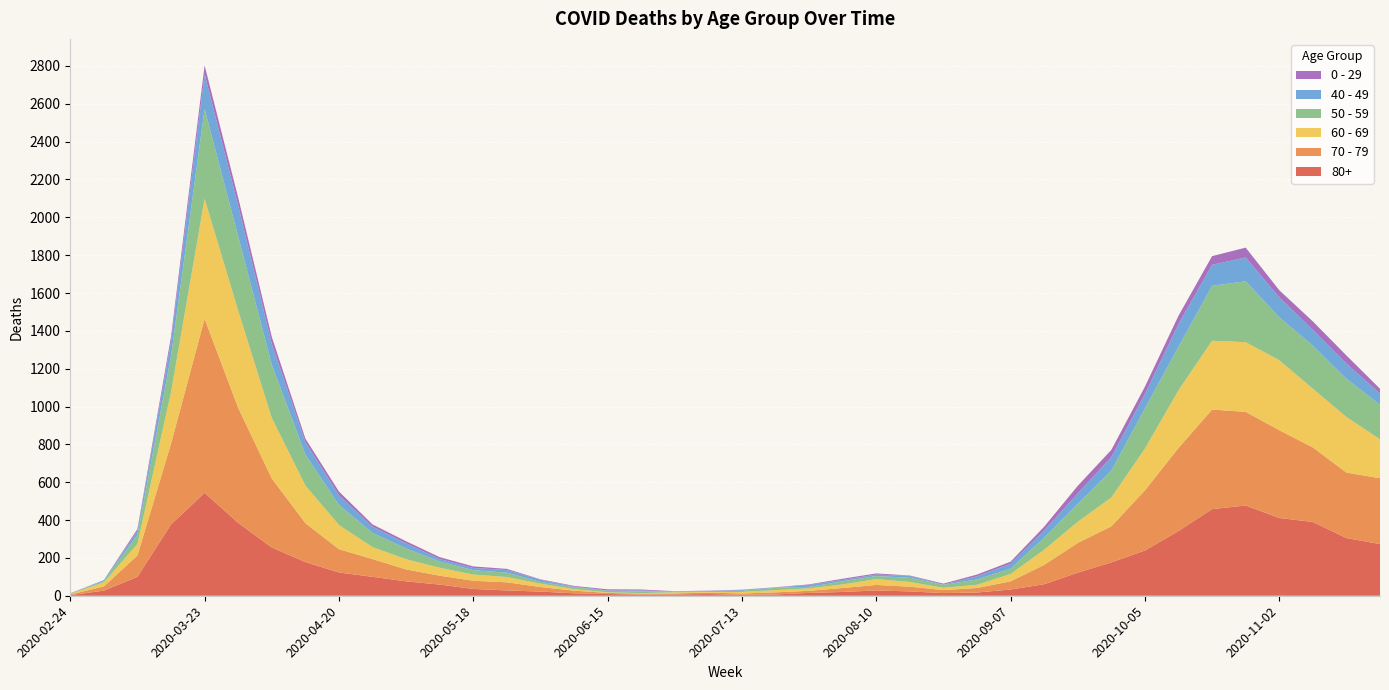

Reading left to right, extract all data points from this chart.

80+: 3	27	100	377	544	385	255	178	123	100	76	59	36	28	22	13	9	6	7	9	5	7	15	20	28	23	14	17	33	61	122	176	239	342	458	477	411	390	305	273
70 - 79: 4	22	113	427	920	608	365	206	123	94	63	47	43	43	24	14	6	5	5	8	7	11	11	21	29	25	16	24	43	102	157	191	318	439	526	495	464	394	346	348
60 - 69: 2	22	61	272	634	514	320	199	128	63	54	42	33	28	18	8	3	3	6	3	8	12	13	19	31	25	12	17	39	80	112	152	221	305	364	368	370	310	294	206
50 - 59: 3	7	48	190	475	392	281	163	106	75	57	33	23	23	9	10	8	9	3	5	6	12	8	16	16	22	15	28	28	64	95	142	212	230	290	322	227	228	202	182
40 - 49: 0	5	21	79	183	163	111	66	51	33	27	13	12	14	12	3	2	5	1	1	4	2	10	8	8	10	2	17	26	38	55	72	76	120	111	126	105	83	80	60
0 - 29: 1	0	10	25	47	42	36	19	20	12	11	10	8	6	2	4	6	5	2	1	2	1	3	6	6	2	5	9	11	20	40	38	39	44	46	52	38	45	43	25